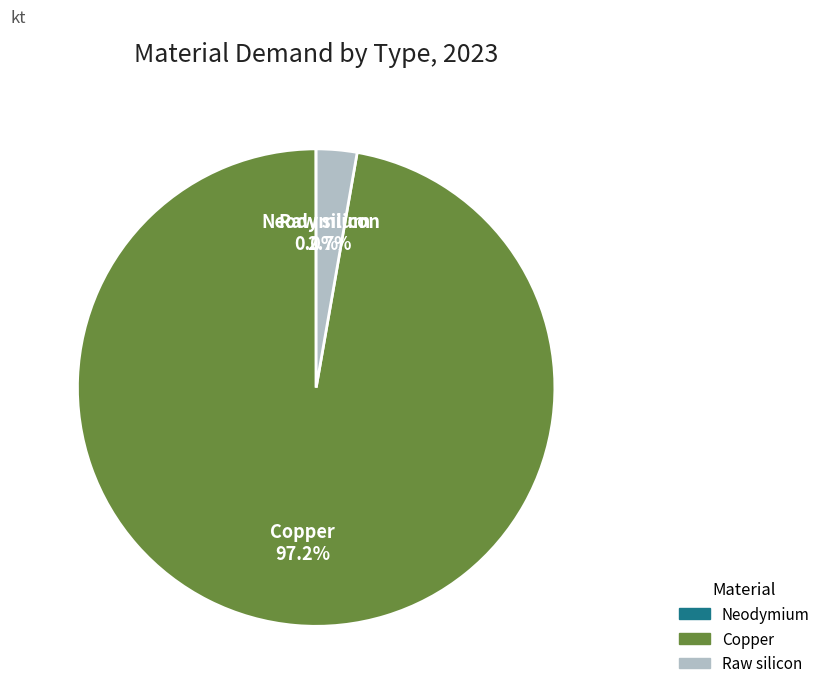

Does any single category account for the majority?

Yes